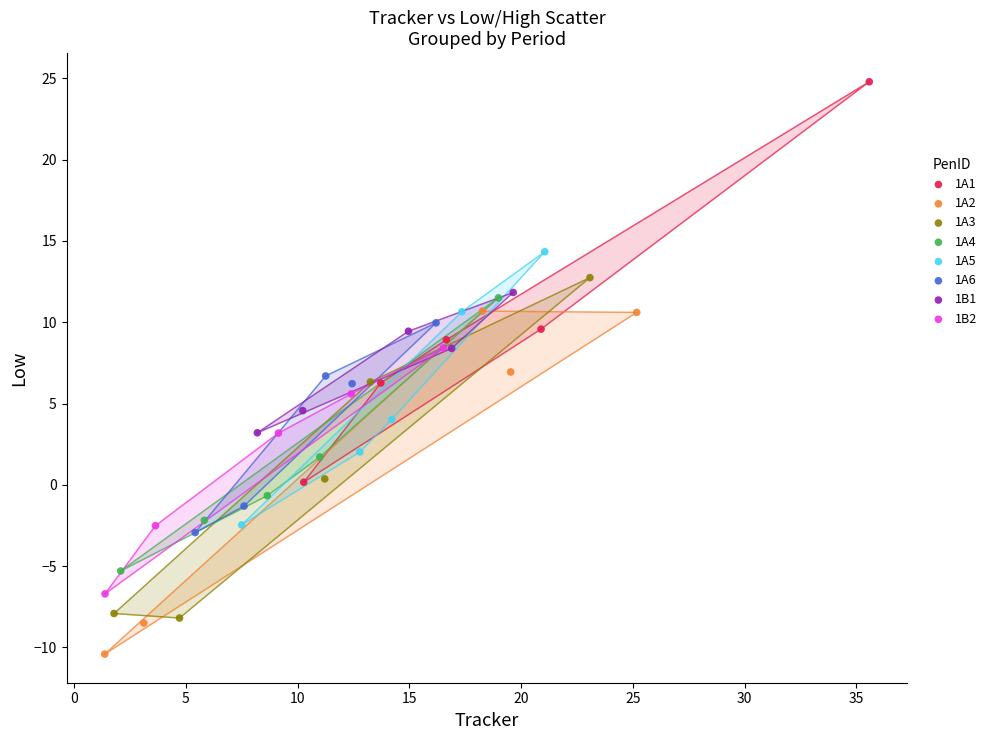

Which series has the widest spread of Y values?

1A1